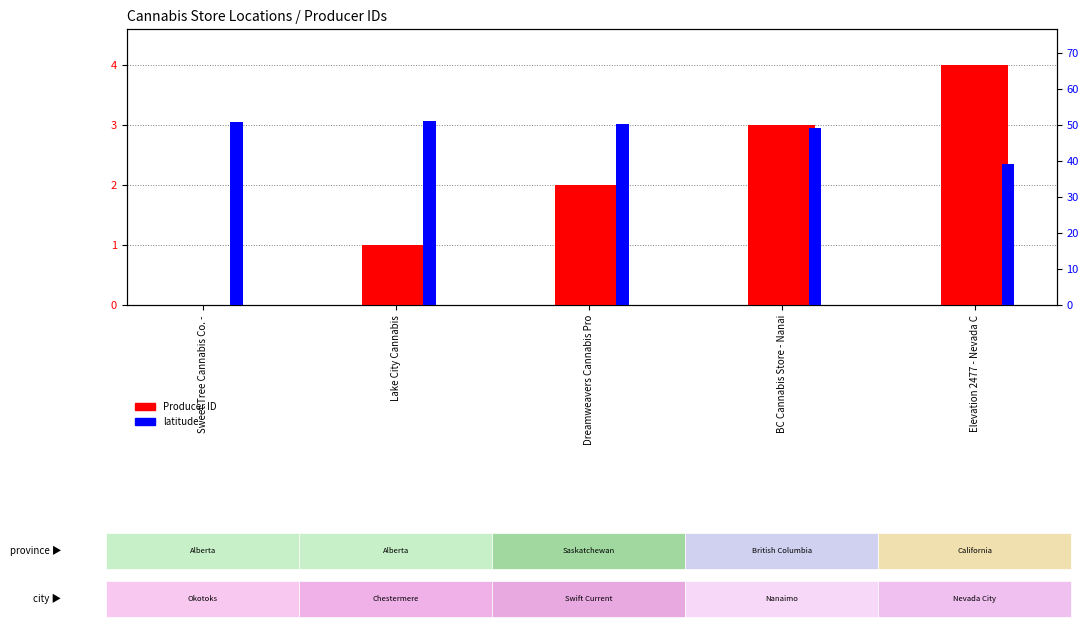

What position from the left is Lake City Cannabis?

2